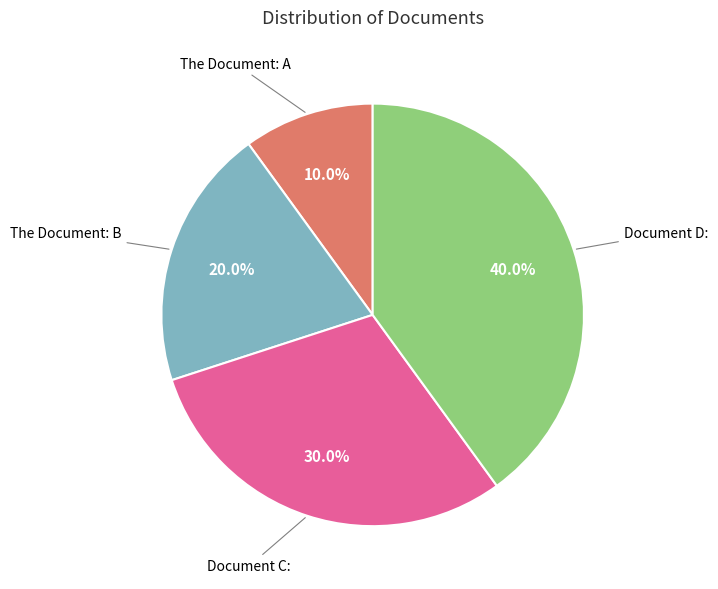

Does any single category account for the majority?

No